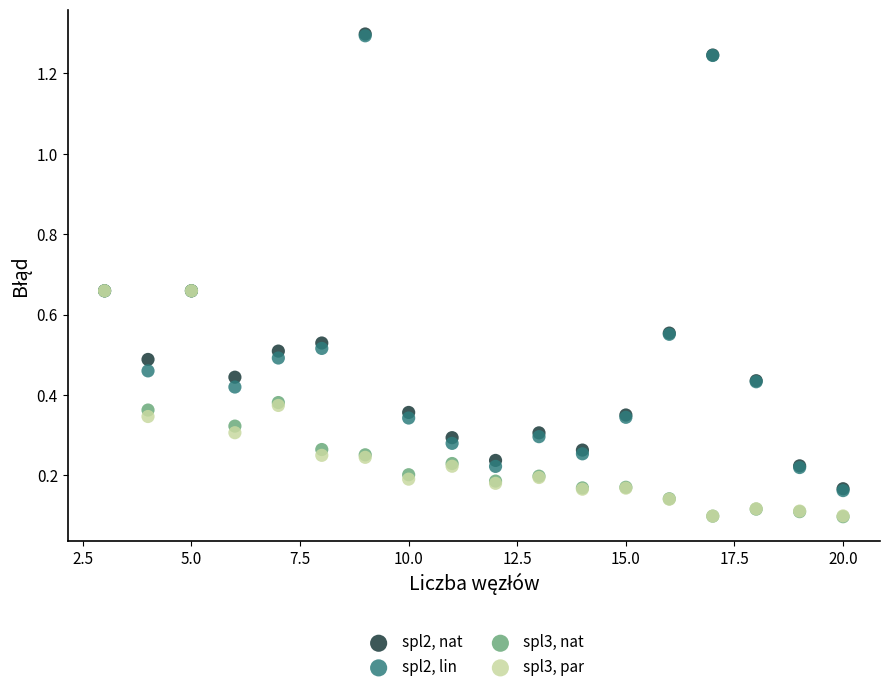

What are all the series names shown in the legend?

spl2, nat, spl2, lin, spl3, nat, spl3, par